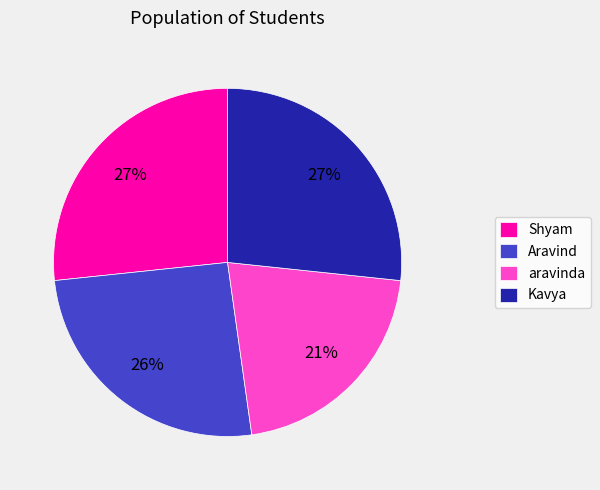

Do Kavya and aravinda together represent more than half of the pie?

No